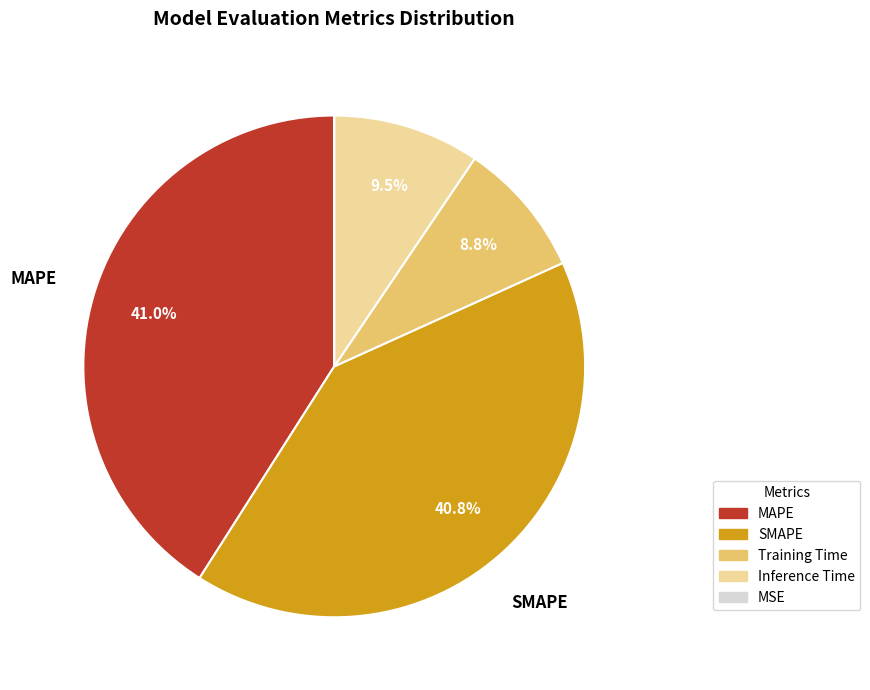

What percentage do MAPE and Training Time together represent?

49.8%